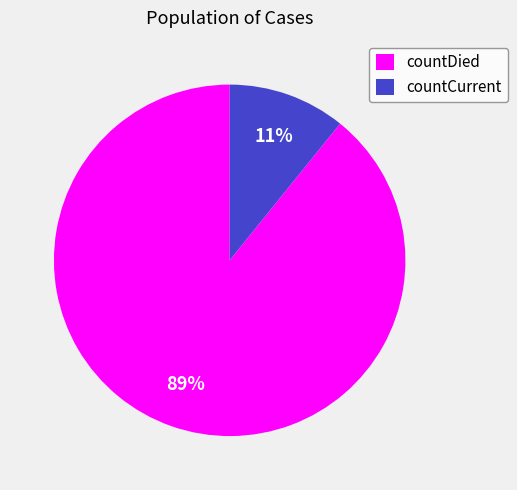

To the nearest percent, what is the average slice percentage?

50%